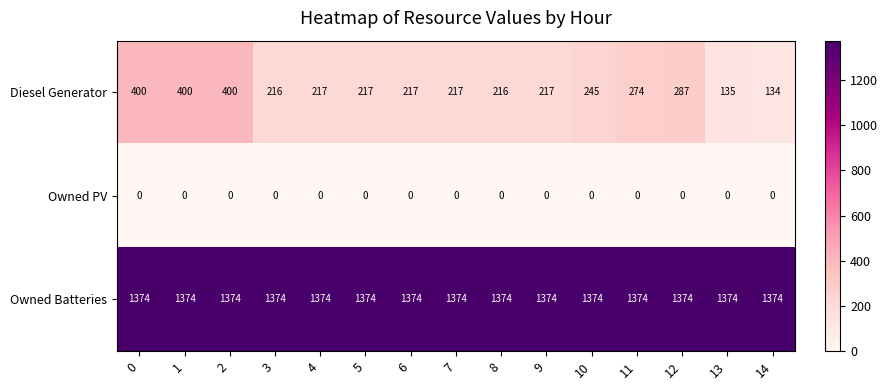

Which series changed the most between 6 and 11?

Diesel Generator